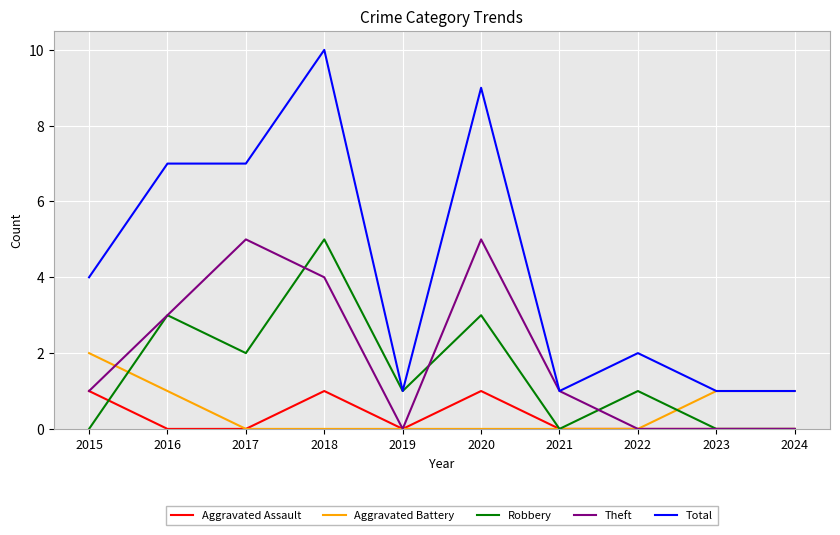

What is the difference between the second highest and second lowest values in the Total series?

8